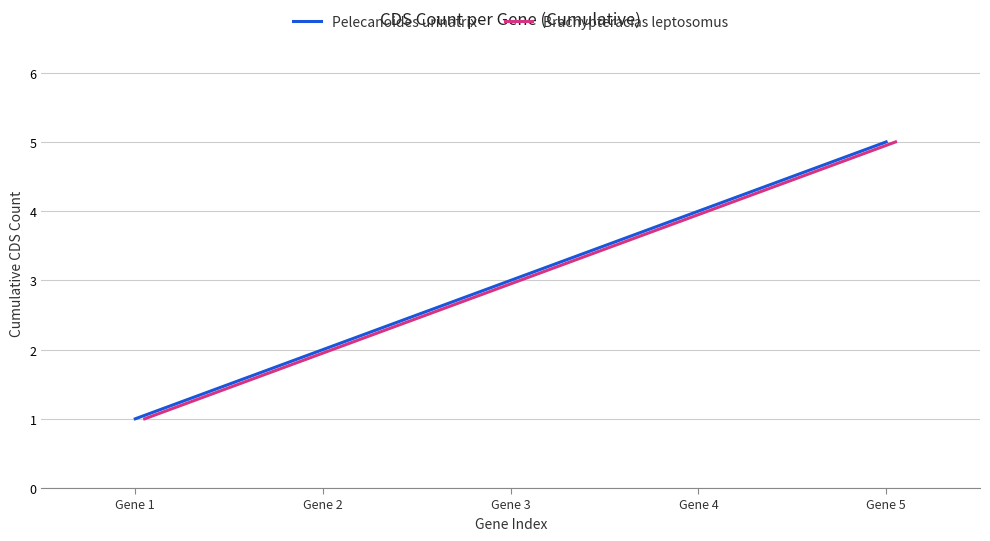

True or false: Brachypteracias leptosomus and Pelecanoides urinatrix cross at least once.

False